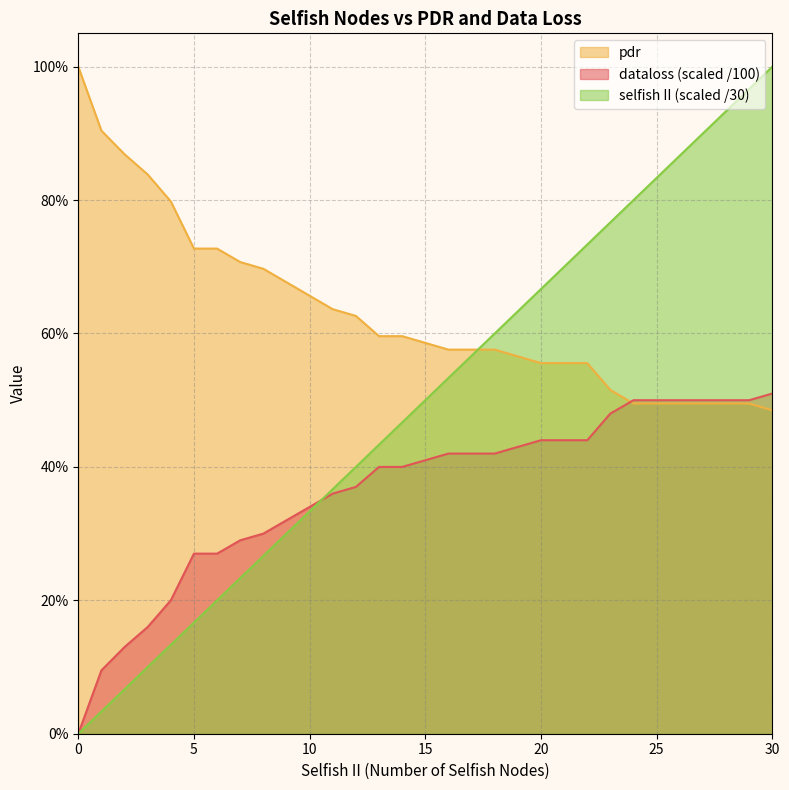

What are all the series names shown in the legend?

pdr, dataloss (scaled /100), selfish II (scaled /30)